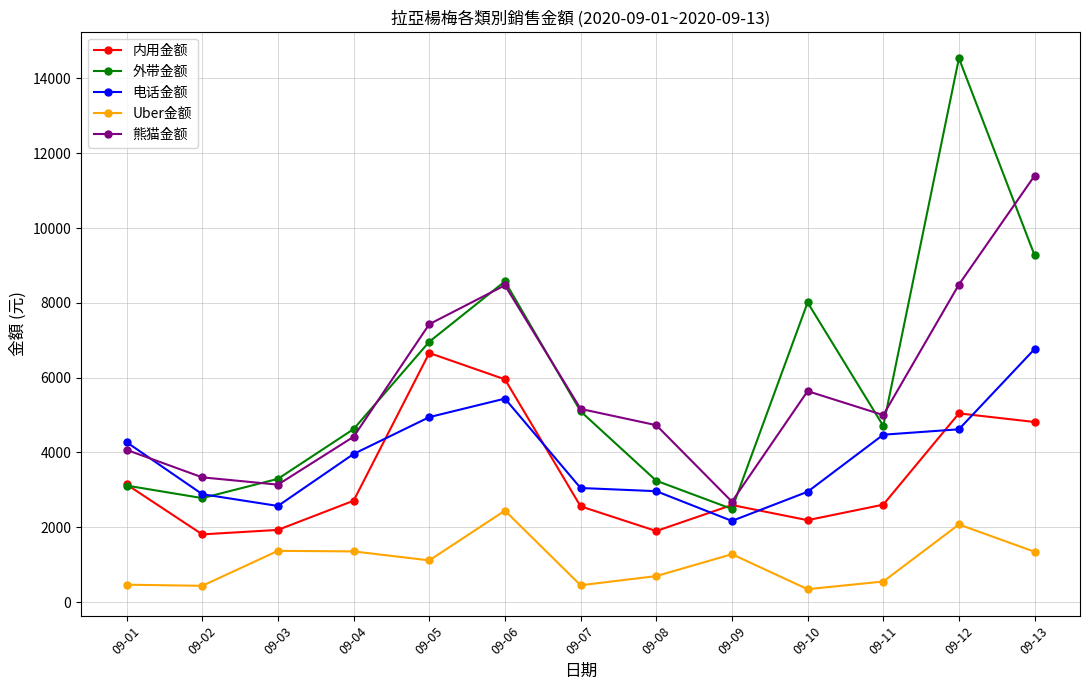

Where does the 内用金额 series first go above 2605?

09-01